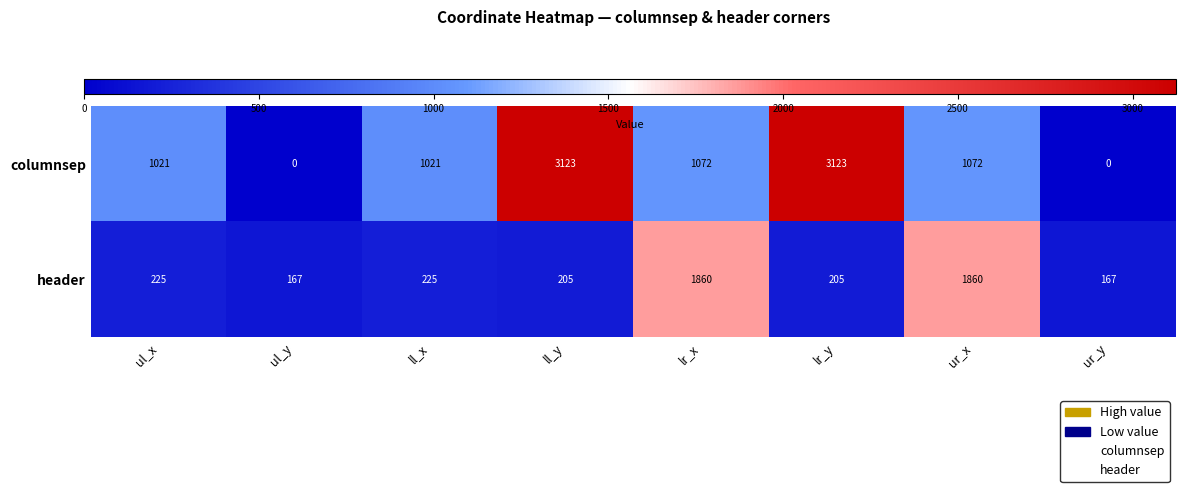

Reading left to right, extract all data points from this chart.

columnsep: 1021	0	1021	3123	1072	3123	1072	0
header: 225	167	225	205	1860	205	1860	167